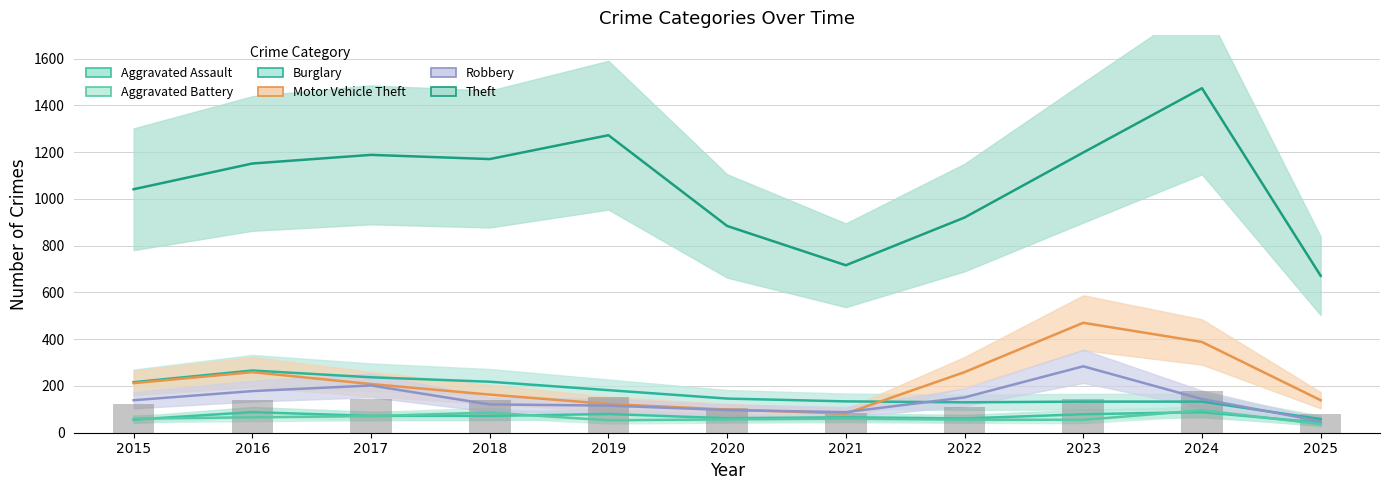

Reading right to left, what are all the values shown in this chart?

Aggravated Assault: 2025=43	2024=88	2023=79	2022=61	2021=66	2020=62	2019=80	2018=72	2017=72	2016=88	2015=56
Aggravated Battery: 2025=37	2024=96	2023=55	2022=56	2021=60	2020=57	2019=53	2018=86	2017=71	2016=66	2015=60
Burglary: 2025=58	2024=133	2023=133	2022=130	2021=134	2020=146	2019=182	2018=218	2017=237	2016=266	2015=216
Motor Vehicle Theft: 2025=139	2024=388	2023=470	2022=259	2021=82	2020=99	2019=123	2018=163	2017=208	2016=259	2015=212
Robbery: 2025=49	2024=144	2023=284	2022=151	2021=88	2020=97	2019=116	2018=121	2017=202	2016=178	2015=139
Theft: 2025=671	2024=1473	2023=1198	2022=920	2021=716	2020=884	2019=1272	2018=1170	2017=1188	2016=1151	2015=1041